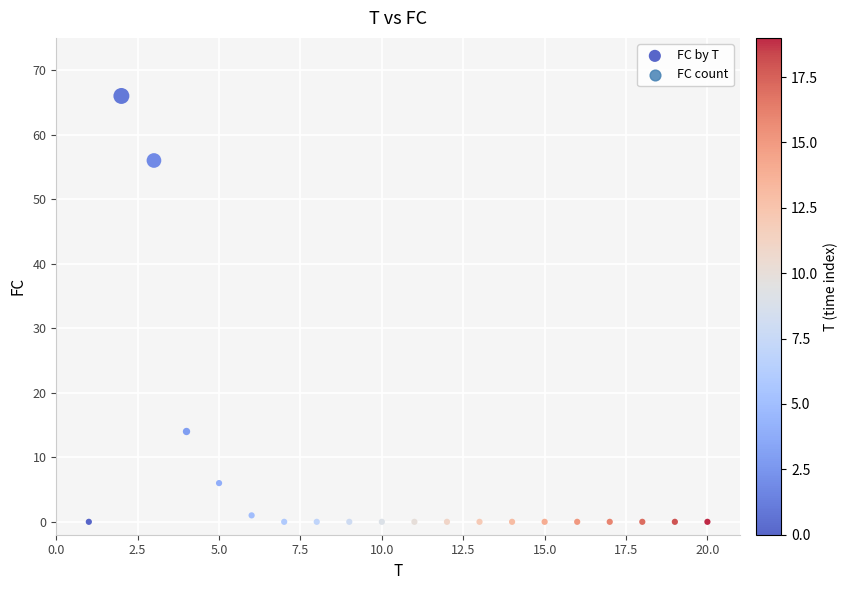

What is the range of X values (max minus min)?

19